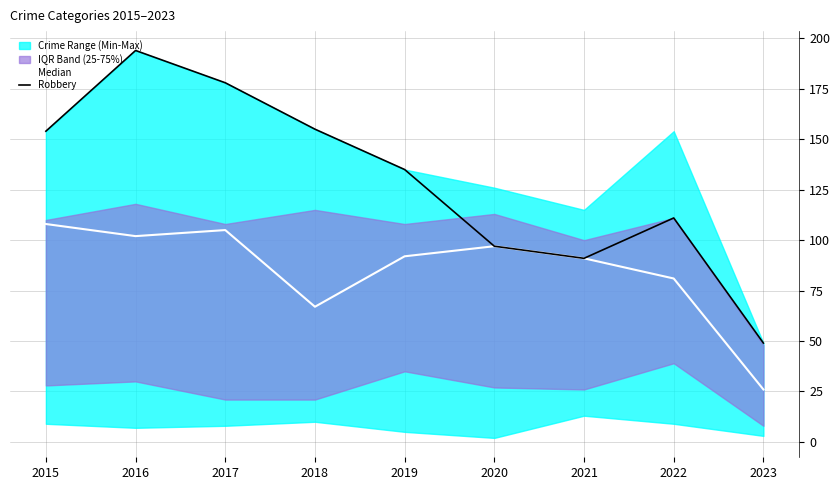

The Median series shows 67 at 2018. True or false?

True